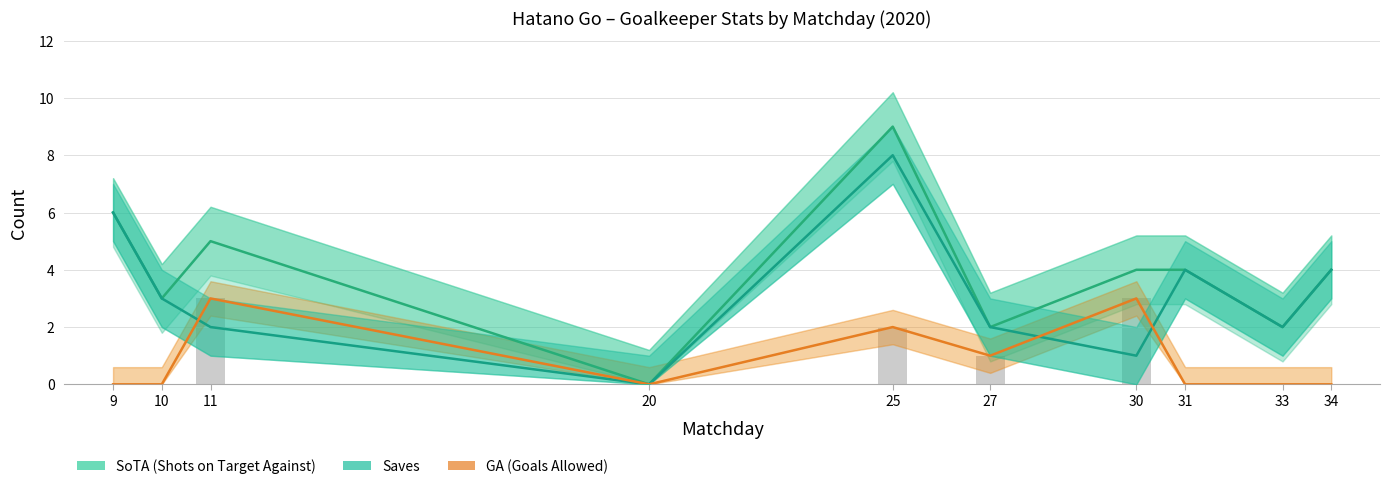

Are the bars horizontal?

No